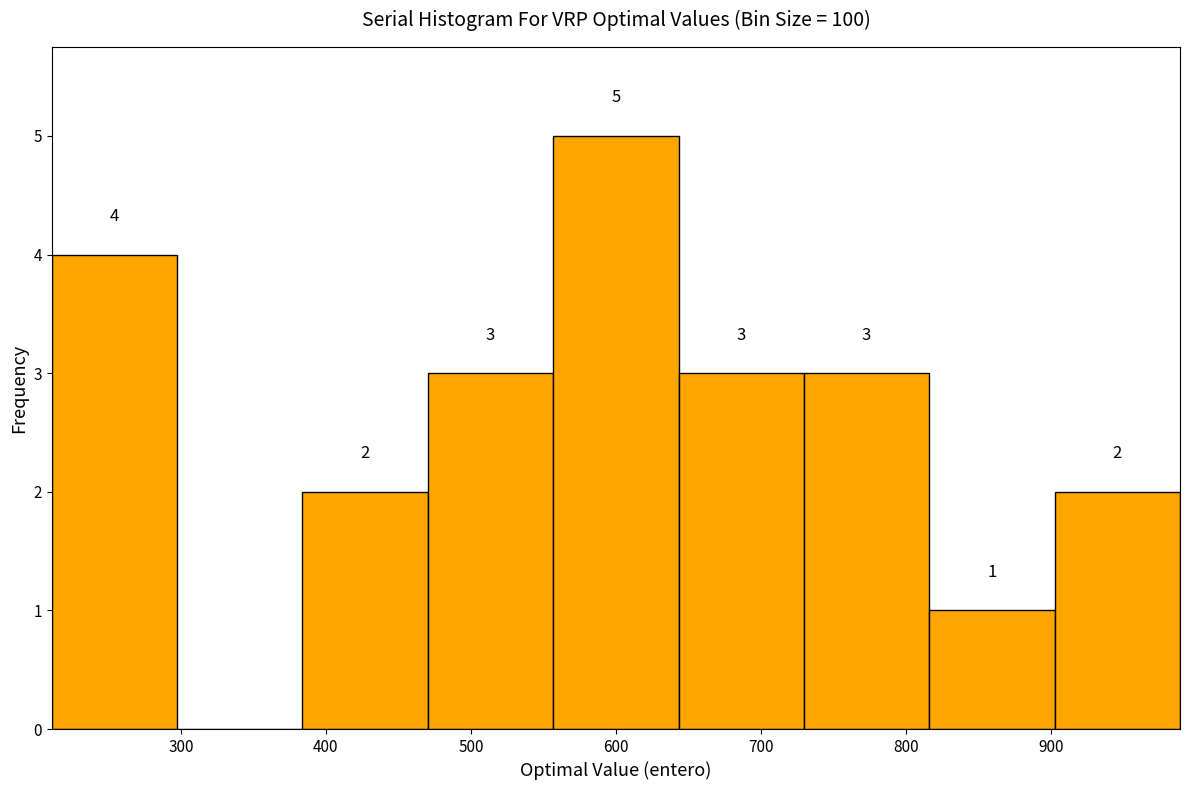

Over which range of the x-axis is the bar tallest?

560 to 640